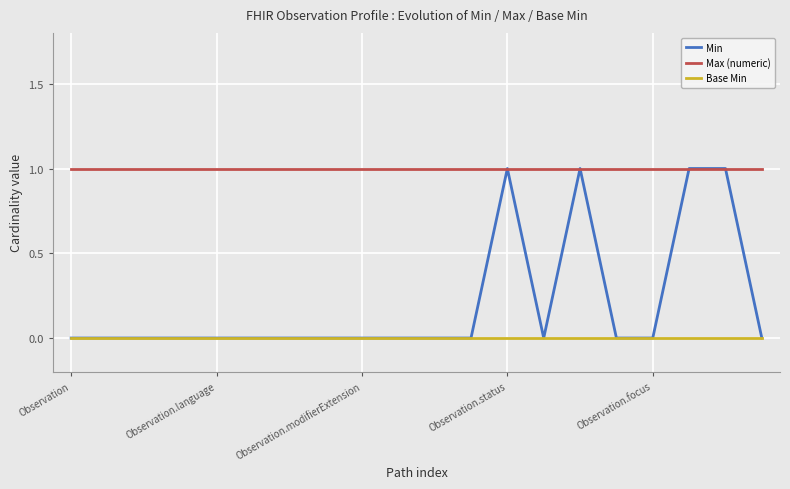

Which series has the largest total across all categories?

Max (numeric)